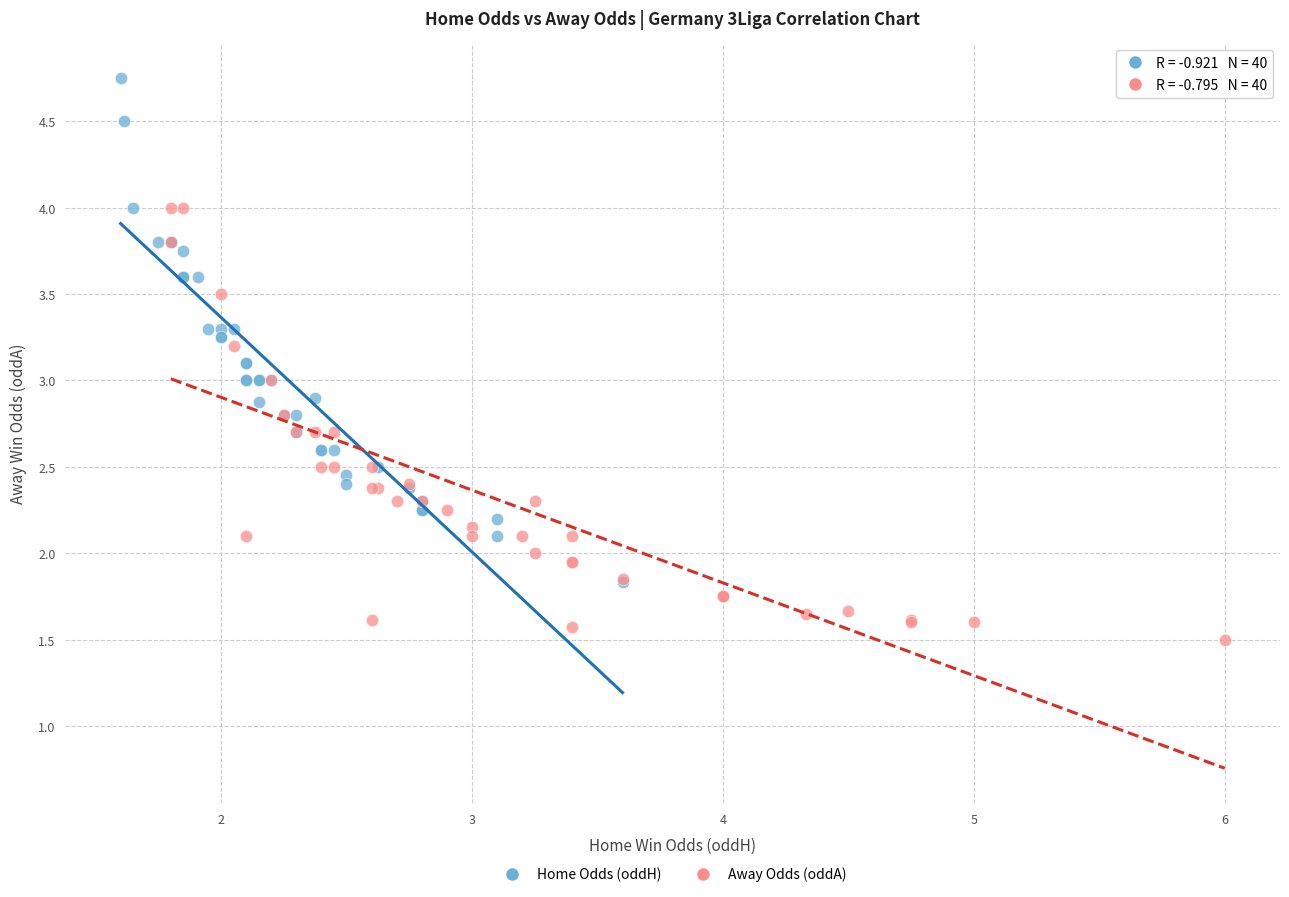

Which series contains the lowest Y value?

Away Odds (oddA)